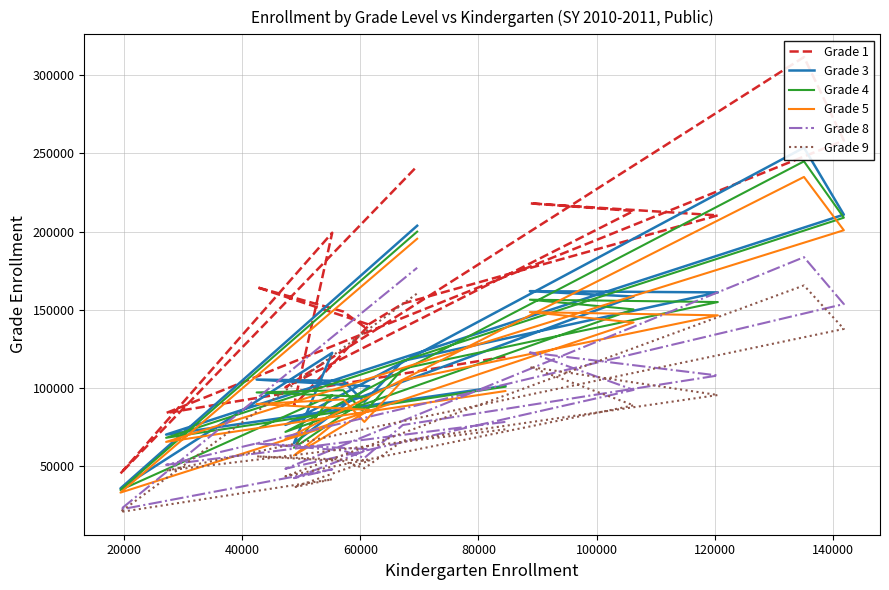

Which series has the largest range (max minus min)?

Grade 1